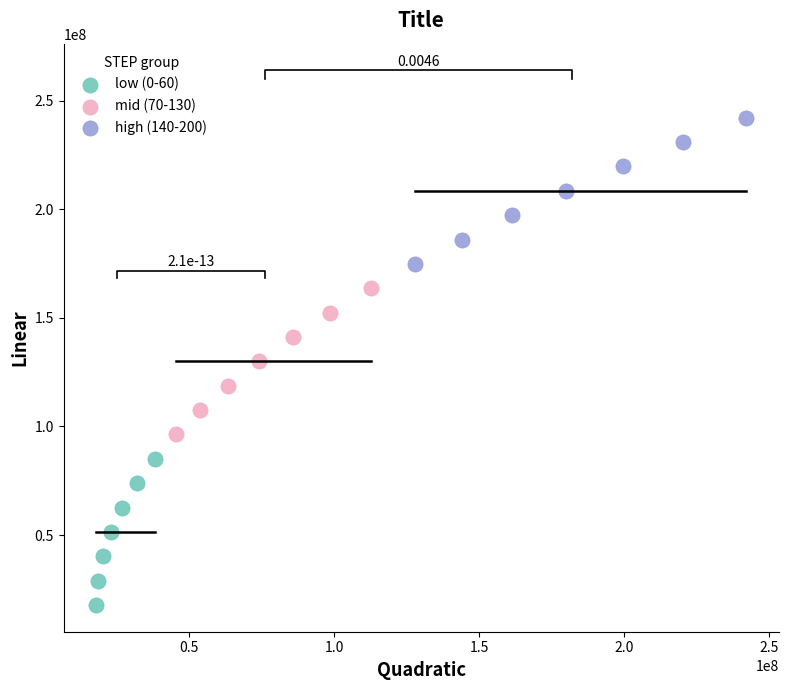

Which series contains the lowest Y value?

low (0-60)